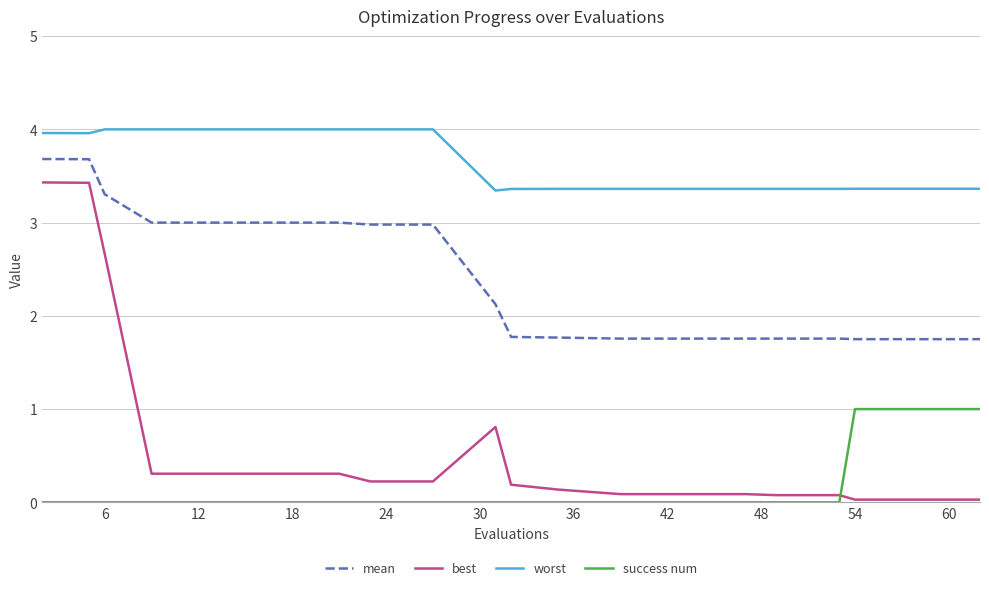

Rank the series by their maximum value, from lowest to highest.

success num, best, mean, worst